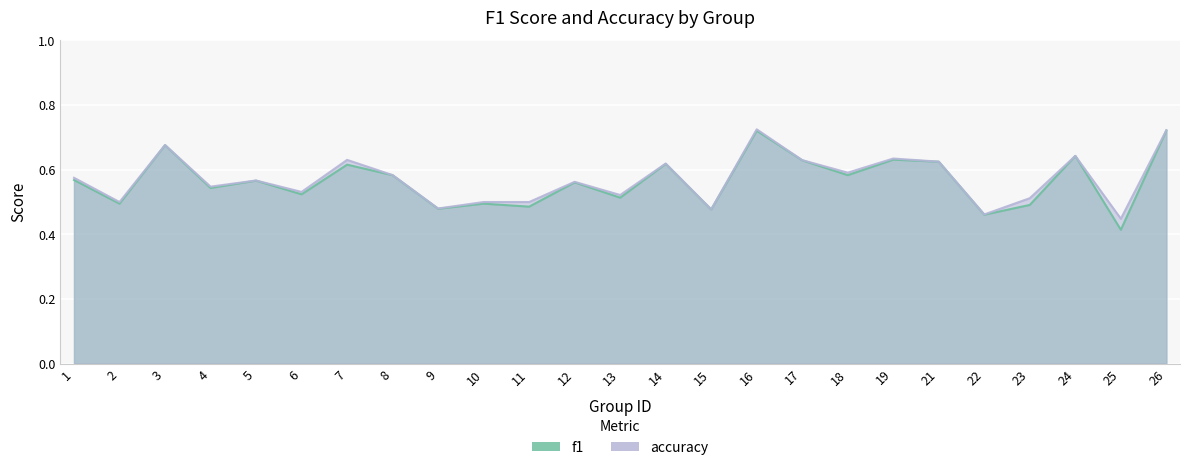

List the series in order of their peak value, lowest first.

f1, accuracy